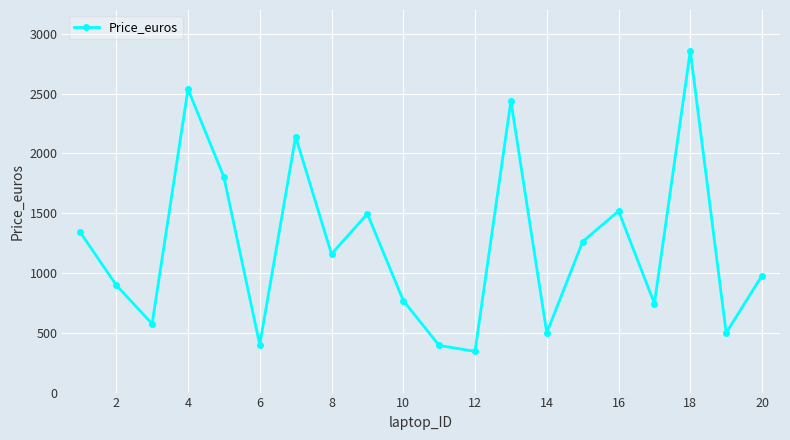

How many lines are shown in the chart?

1